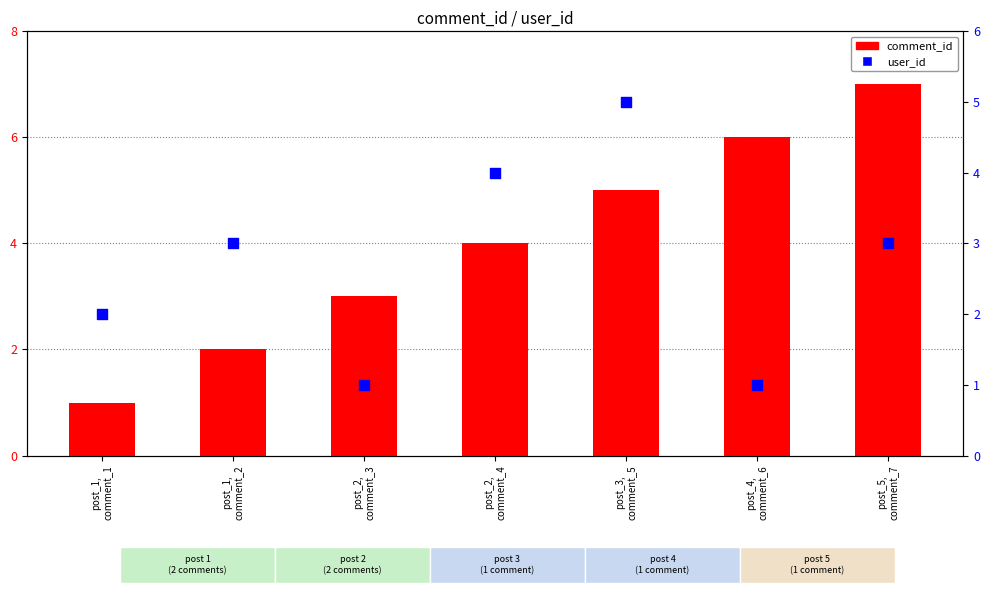

Which series has the largest Y range (max minus min)?

comment_id